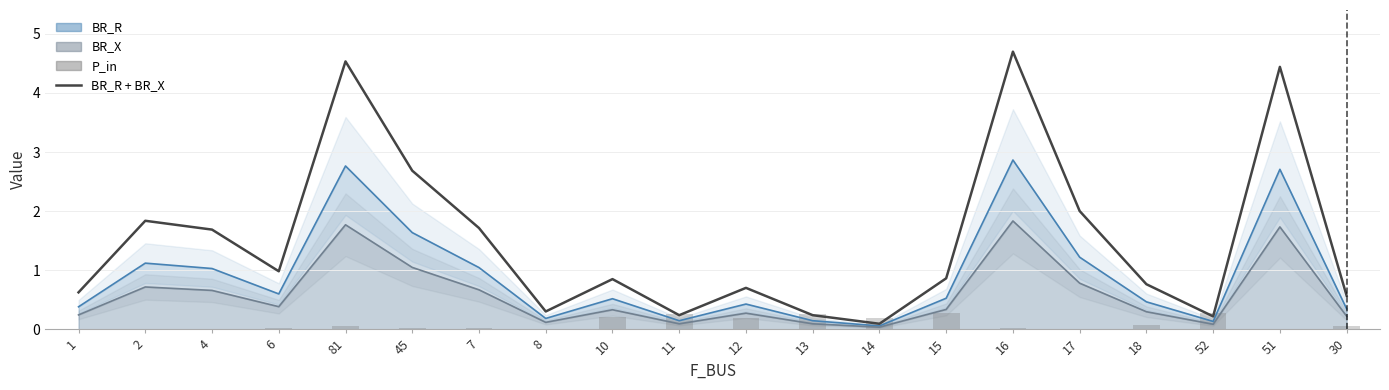

The value of P_in at 16 is 0.0. True or false?

True